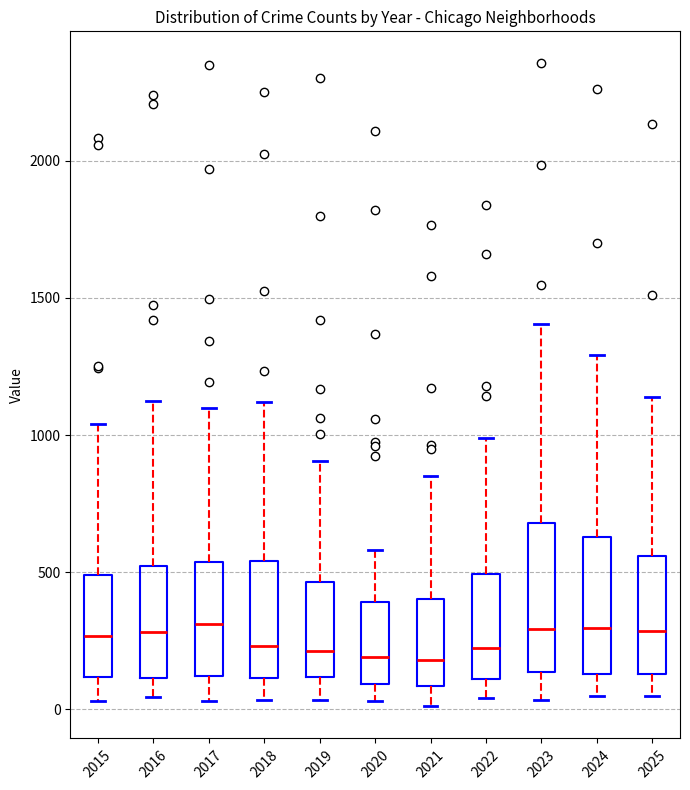

Where is the lower edge of the box at x = 2018 on the y-axis? The values are not printed on the chart, so give them approximately, as read against the axis.

100